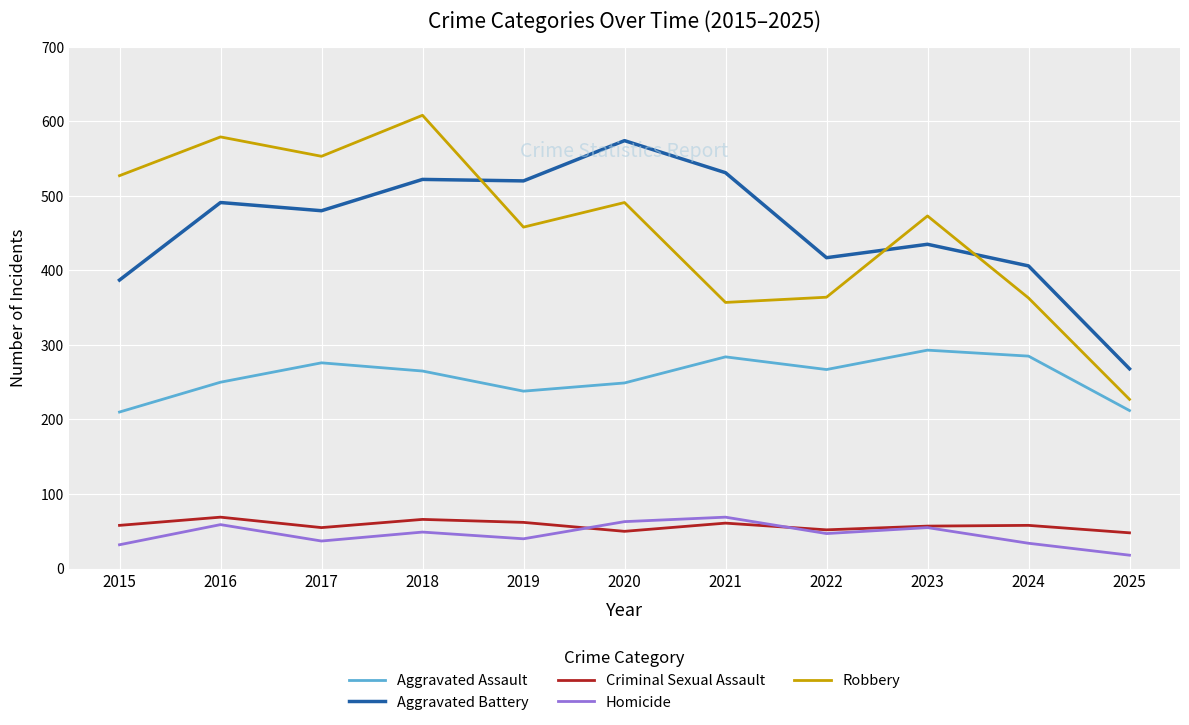

At which category is the sum across all series the highest?

2018